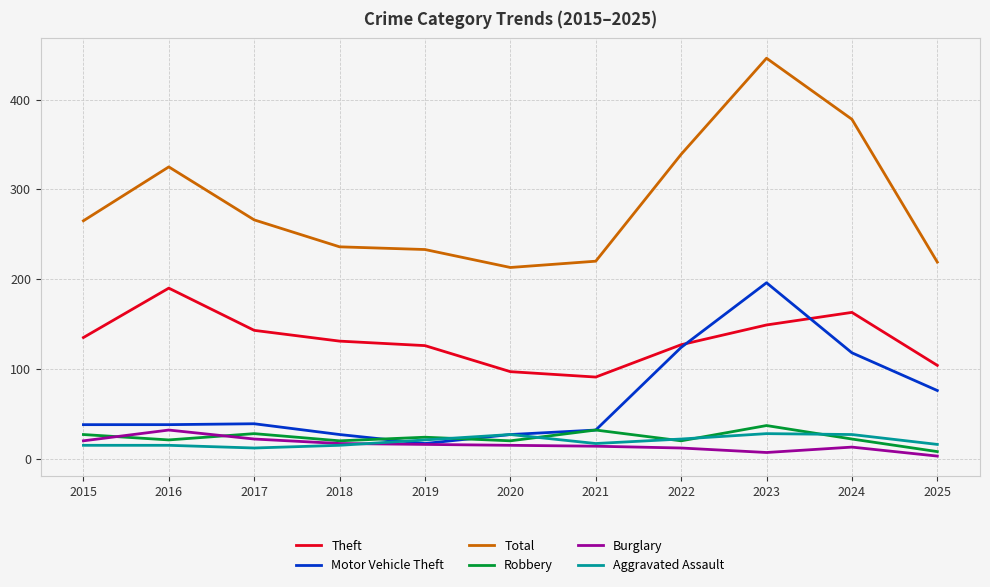

At which label does Theft first exceed 131?

2015